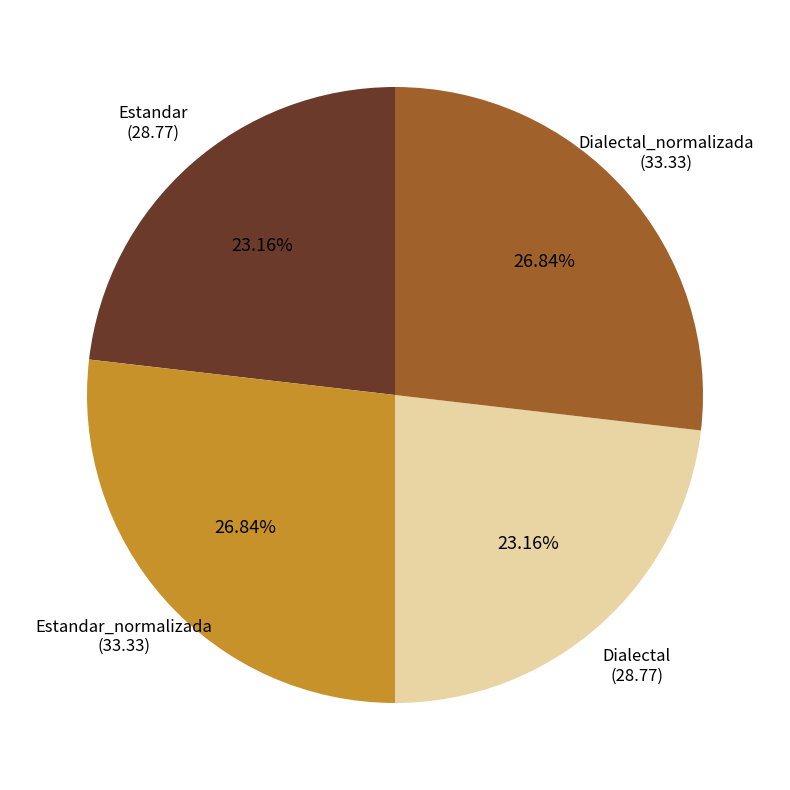

How many slices are in this pie chart?

4